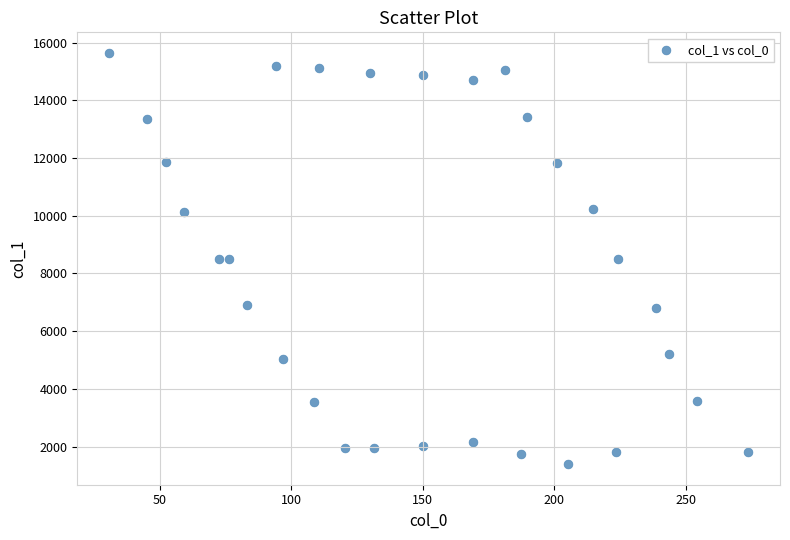

What is the range of Y values (max minus min)?

14258.9